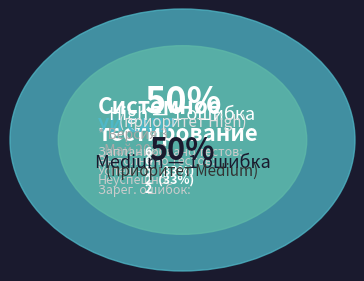

True or false: Trivial accounts for 1% of the total.

False